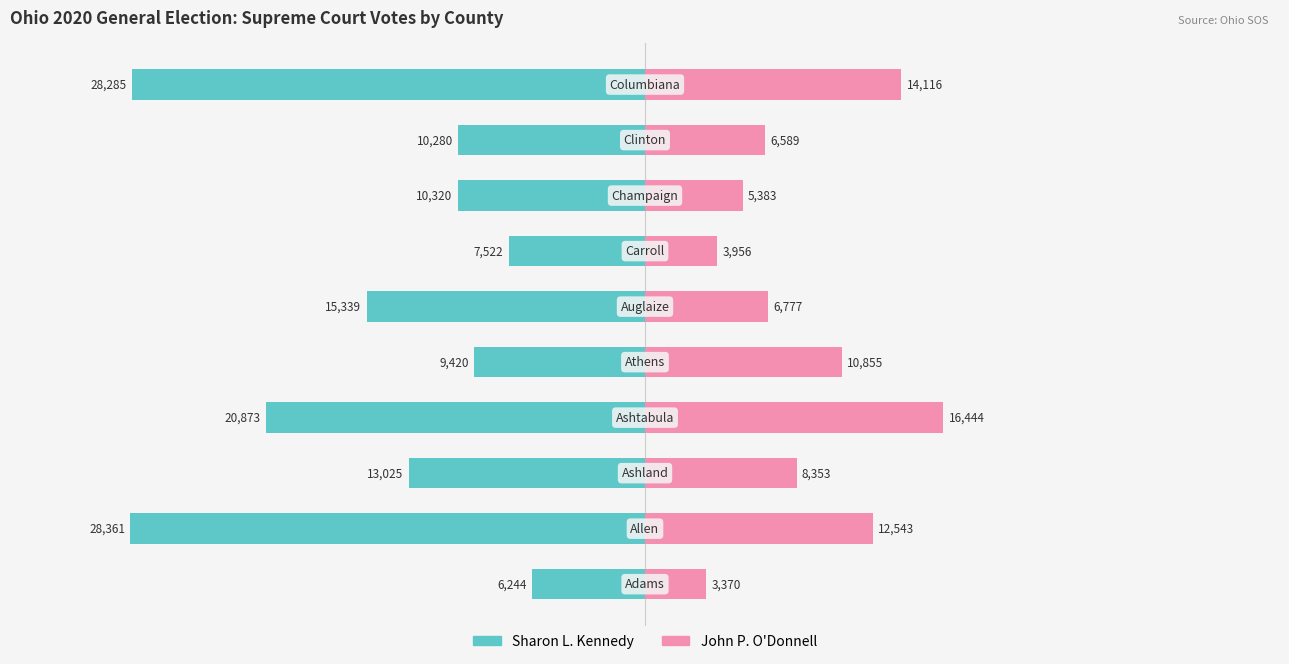

What is the value of the John P. O'Donnell bar at the 5th from the left?

10855